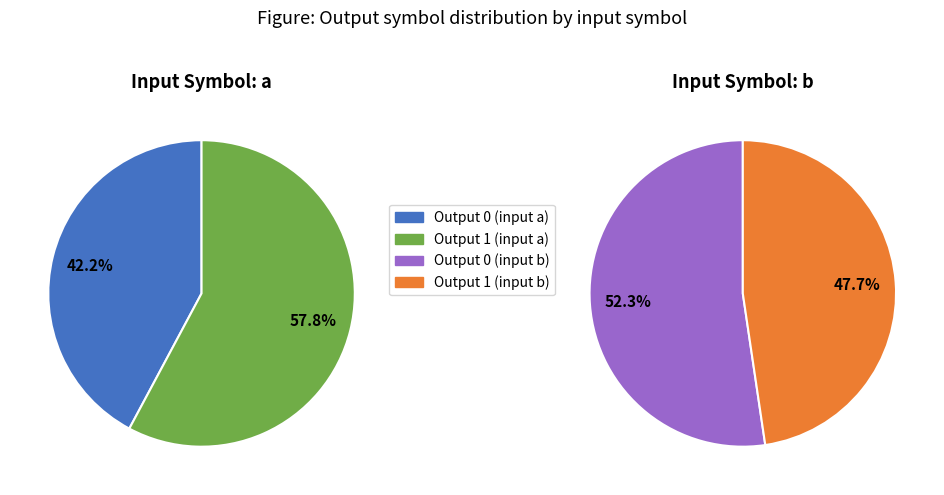

Rank the categories by value from highest to lowest.

output_symbol=1 (input a), output_symbol=0 (input b), output_symbol=1 (input b), output_symbol=0 (input a)